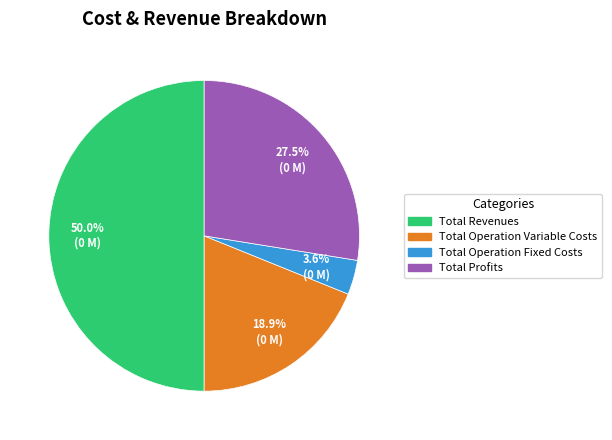

Count the number of slices in the pie.

4